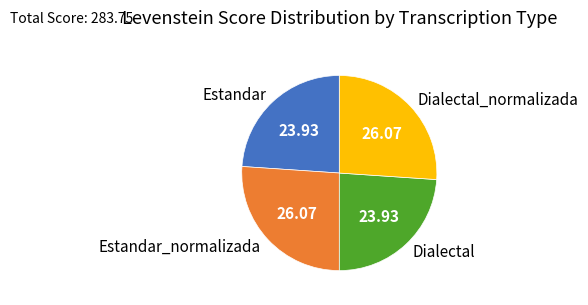

Approximately how many times larger is the value at Estandar compared to Dialectal?

1.0